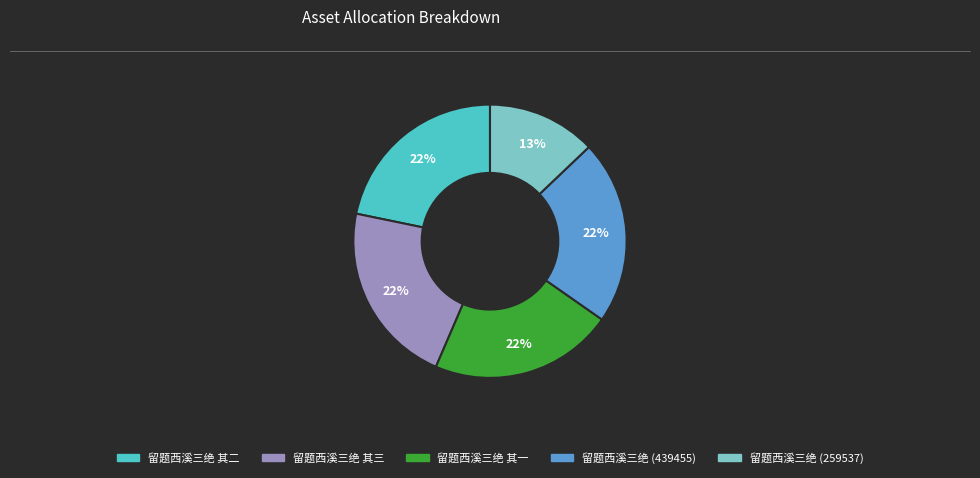

To the nearest percent, what is the average slice percentage?

20%